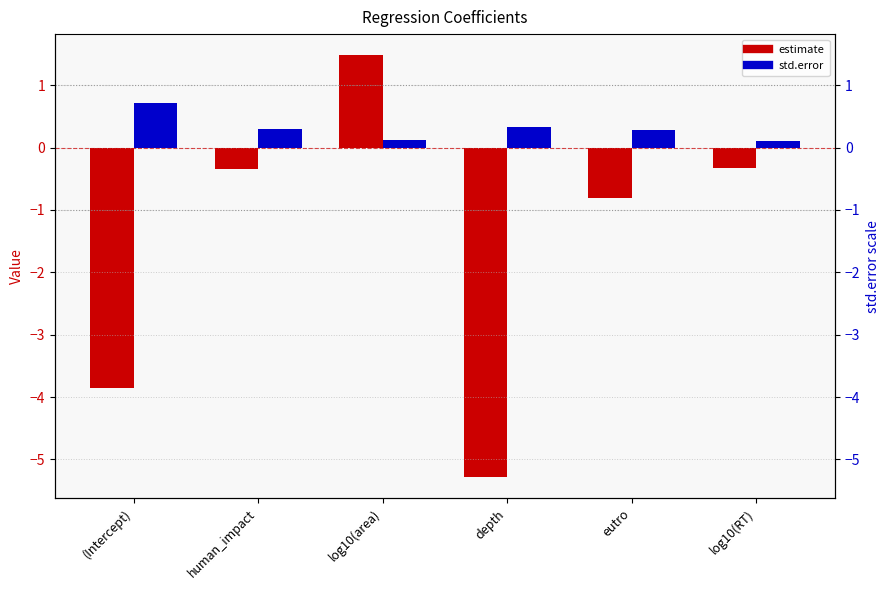

What are all the series names shown in the legend?

estimate, std.error